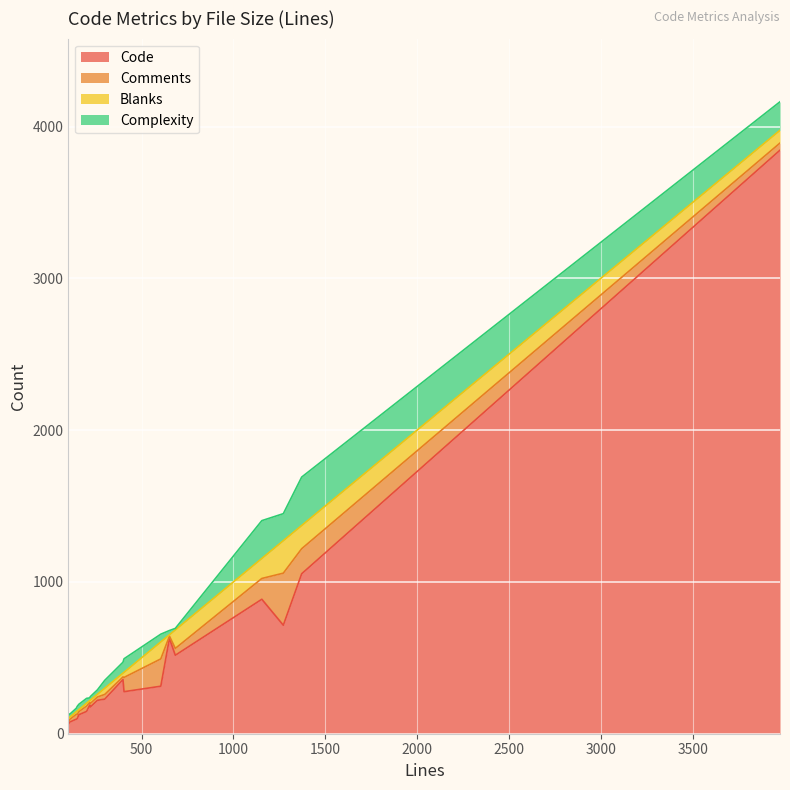

True or false: Blanks has a value of 21 at 108.

False